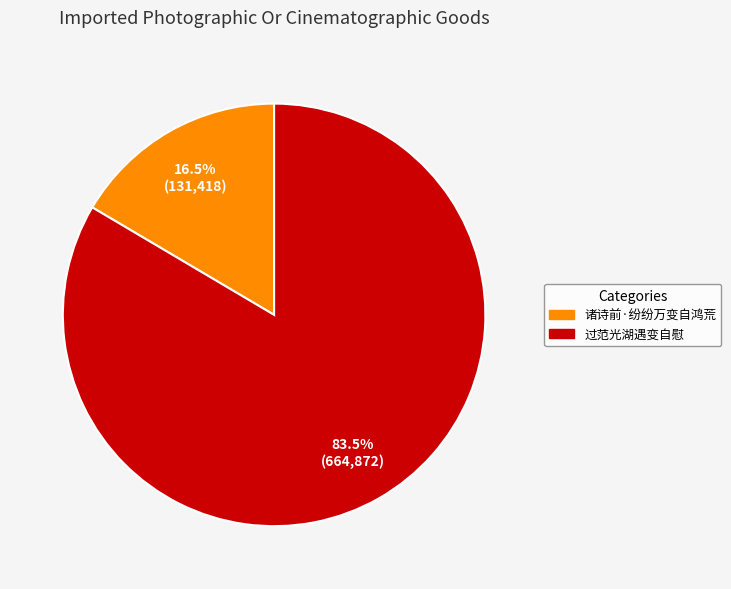

Is 诸诗前·纷纷万变自鸿荒 the majority of the pie?

No